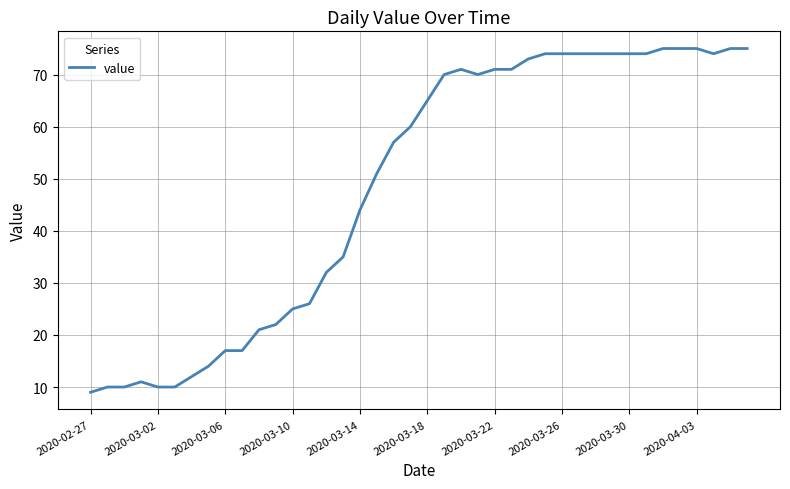

What is the difference between the maximum and minimum values?

66